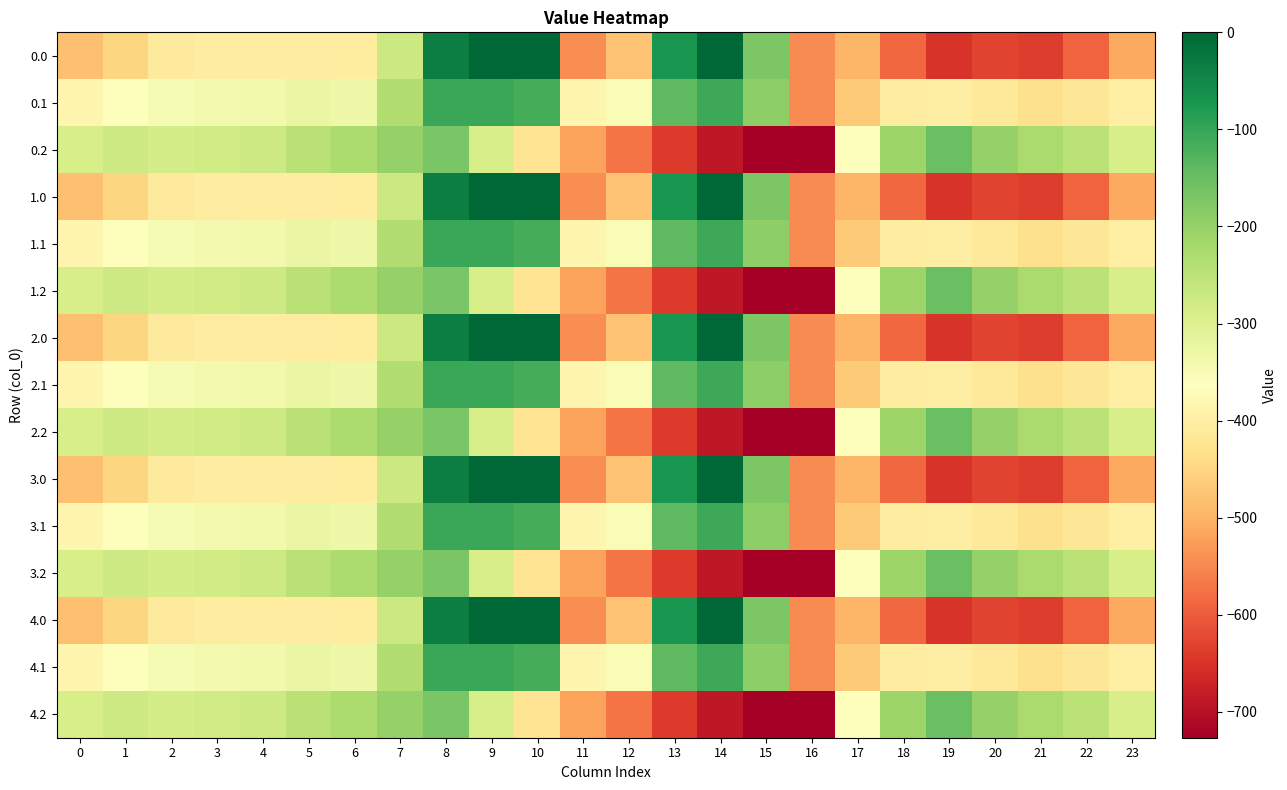

Rank the series at 16 from highest to lowest value.

0.0, 1.0, 2.0, 3.0, 4.0, 0.1, 1.1, 2.1, 3.1, 4.1, 0.2, 1.2, 2.2, 3.2, 4.2